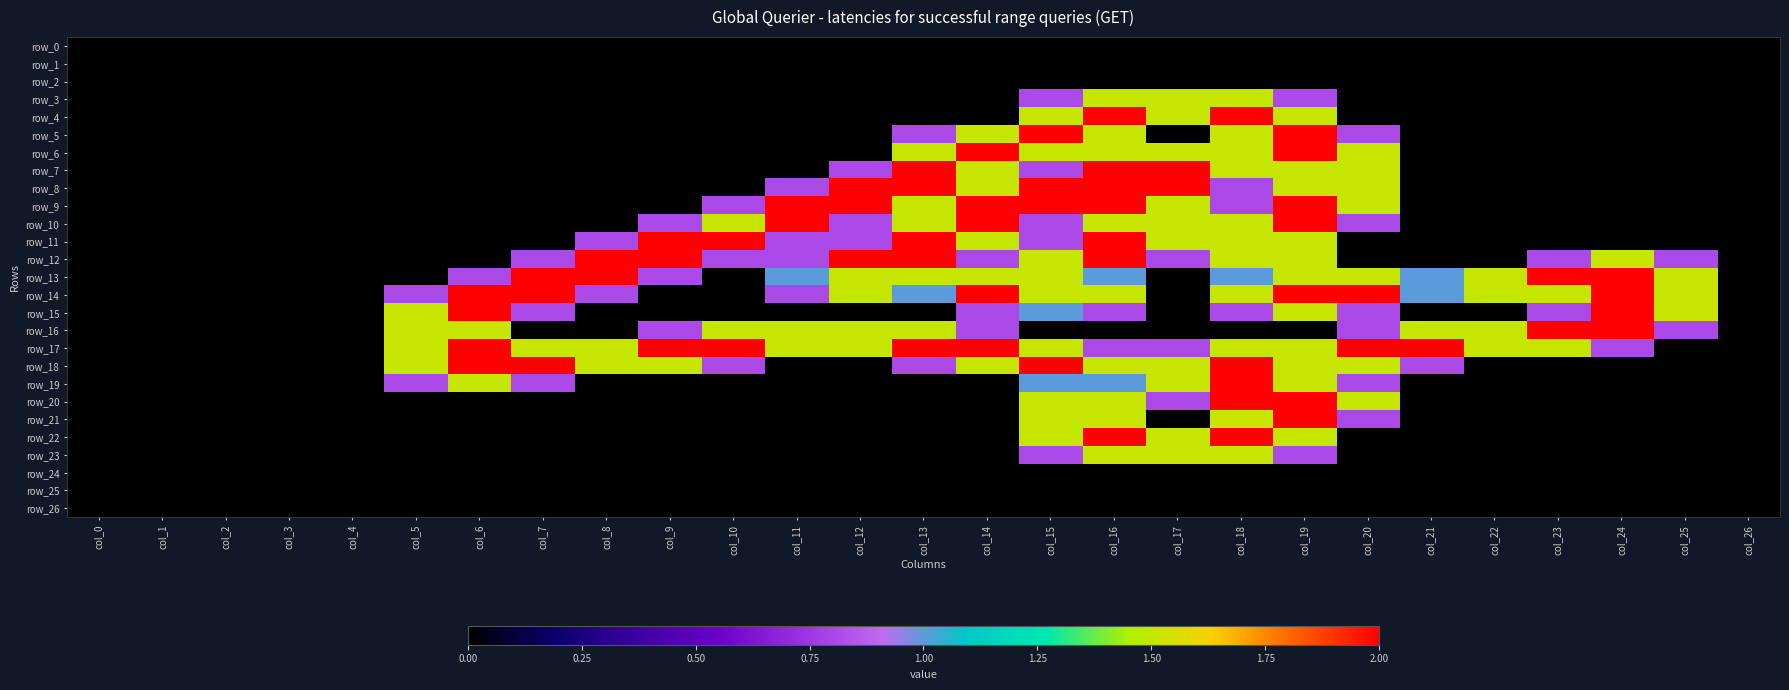

How many series are shown in this chart?

27